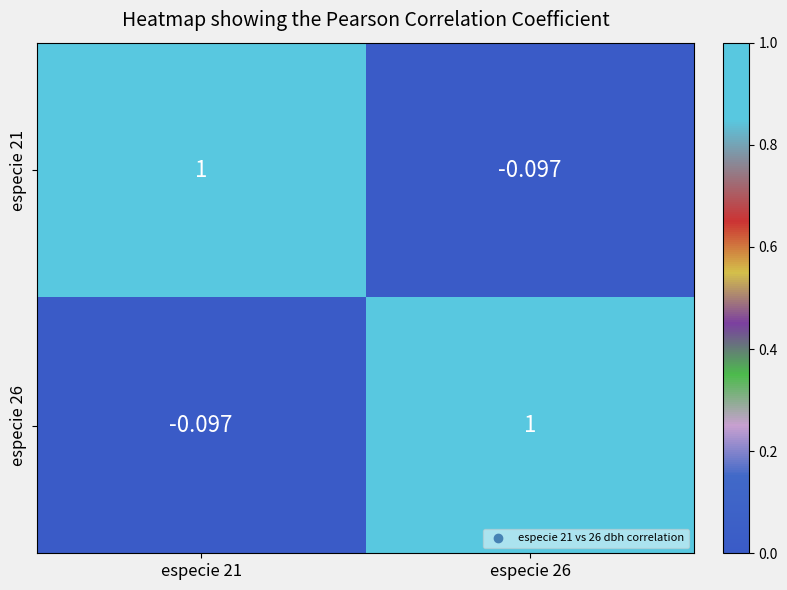

Is the value of especie 26 at especie 21 greater than the value of especie 21 at especie 21?

No